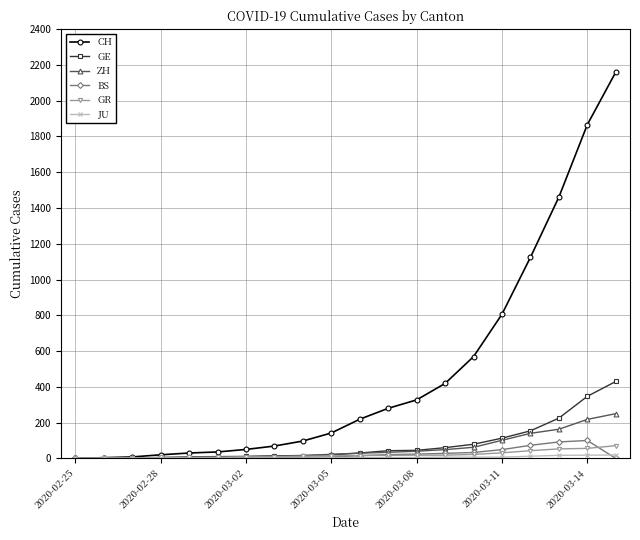

How many data points in GR are less than 16?

10